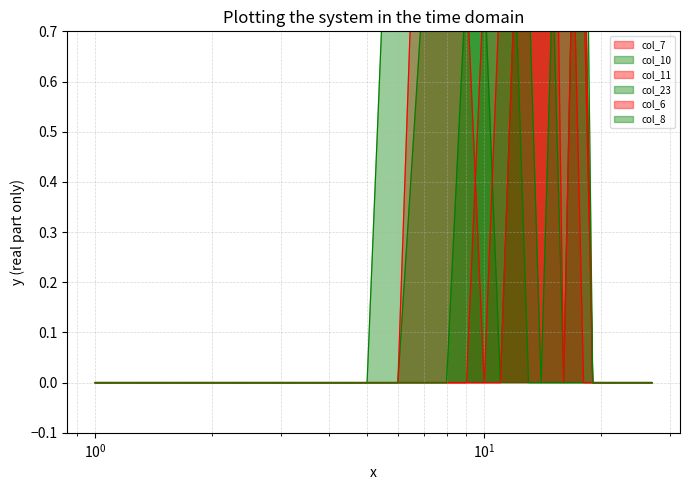

Count the number of data series in this chart.

6